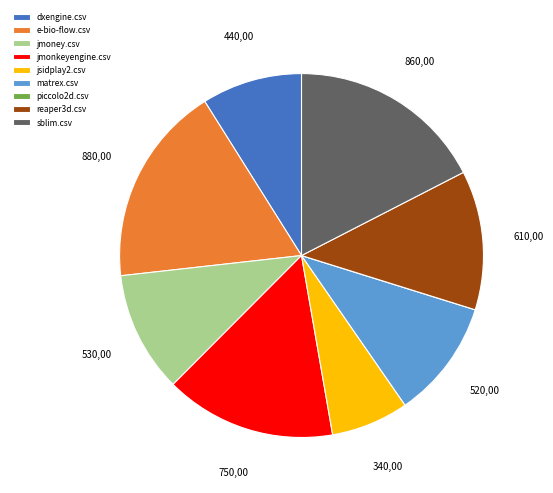

Does e-bio-flow.csv represent more than half of the total?

No